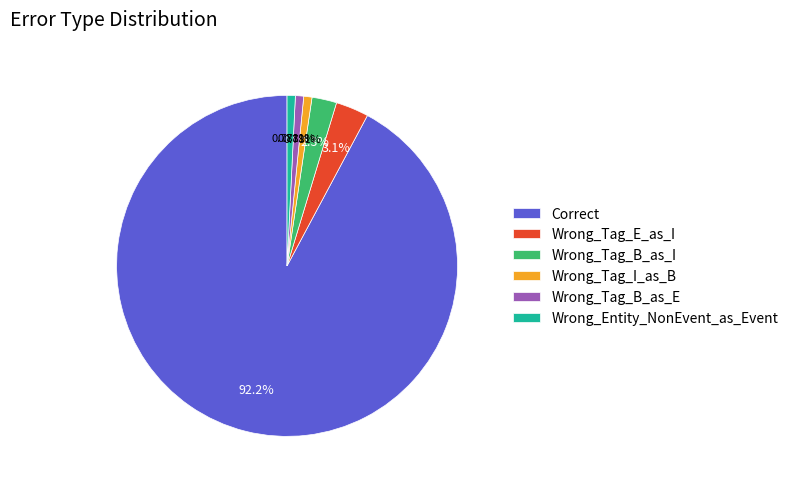

Which slice is the largest?

Correct